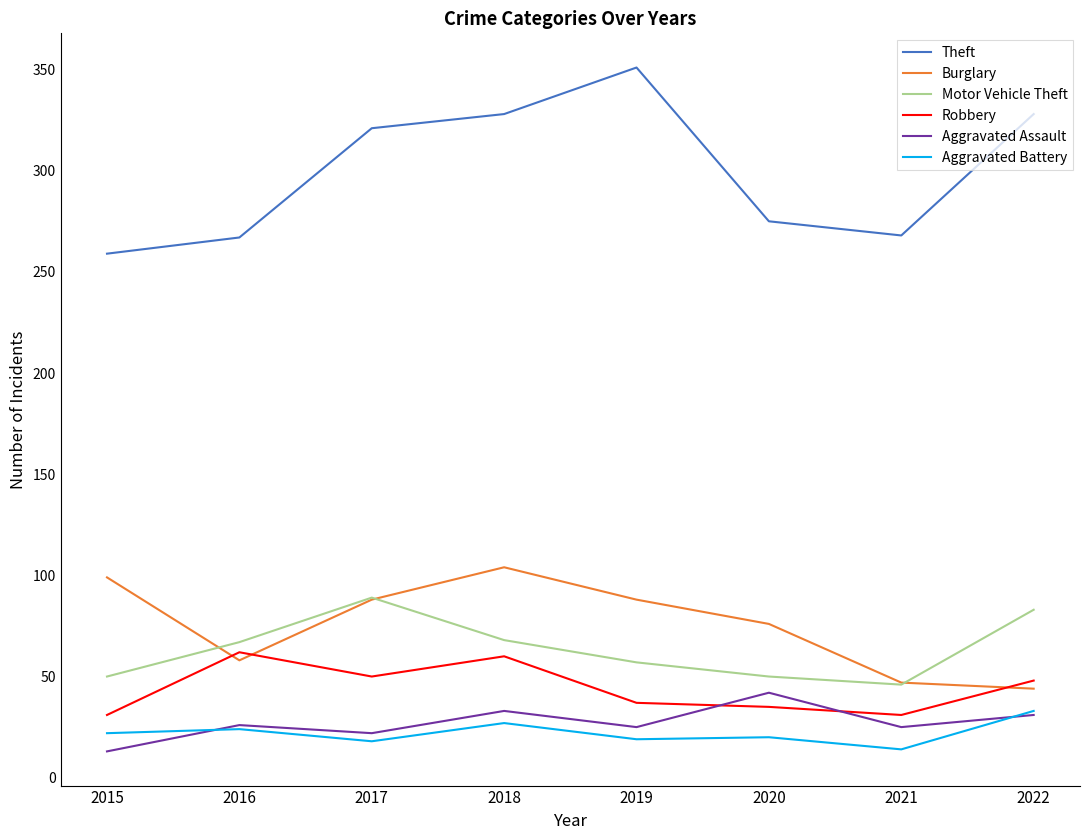

True or false: Robbery and Theft intersect in this chart.

False